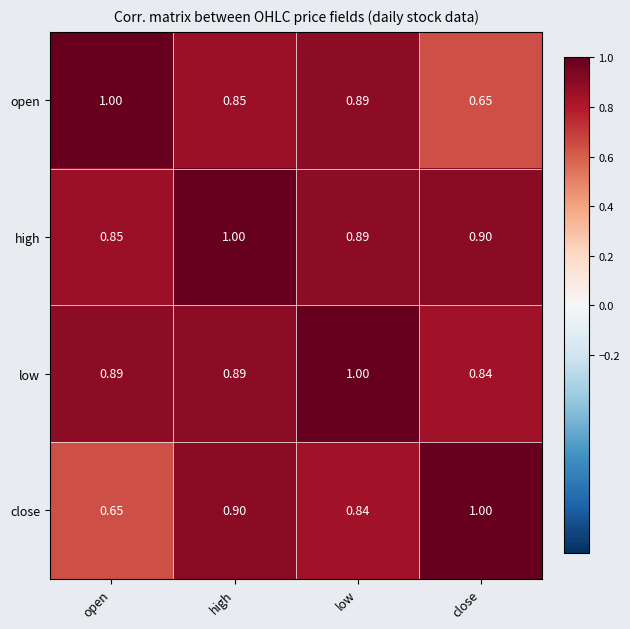

Which category has the lowest value in the open series?

close